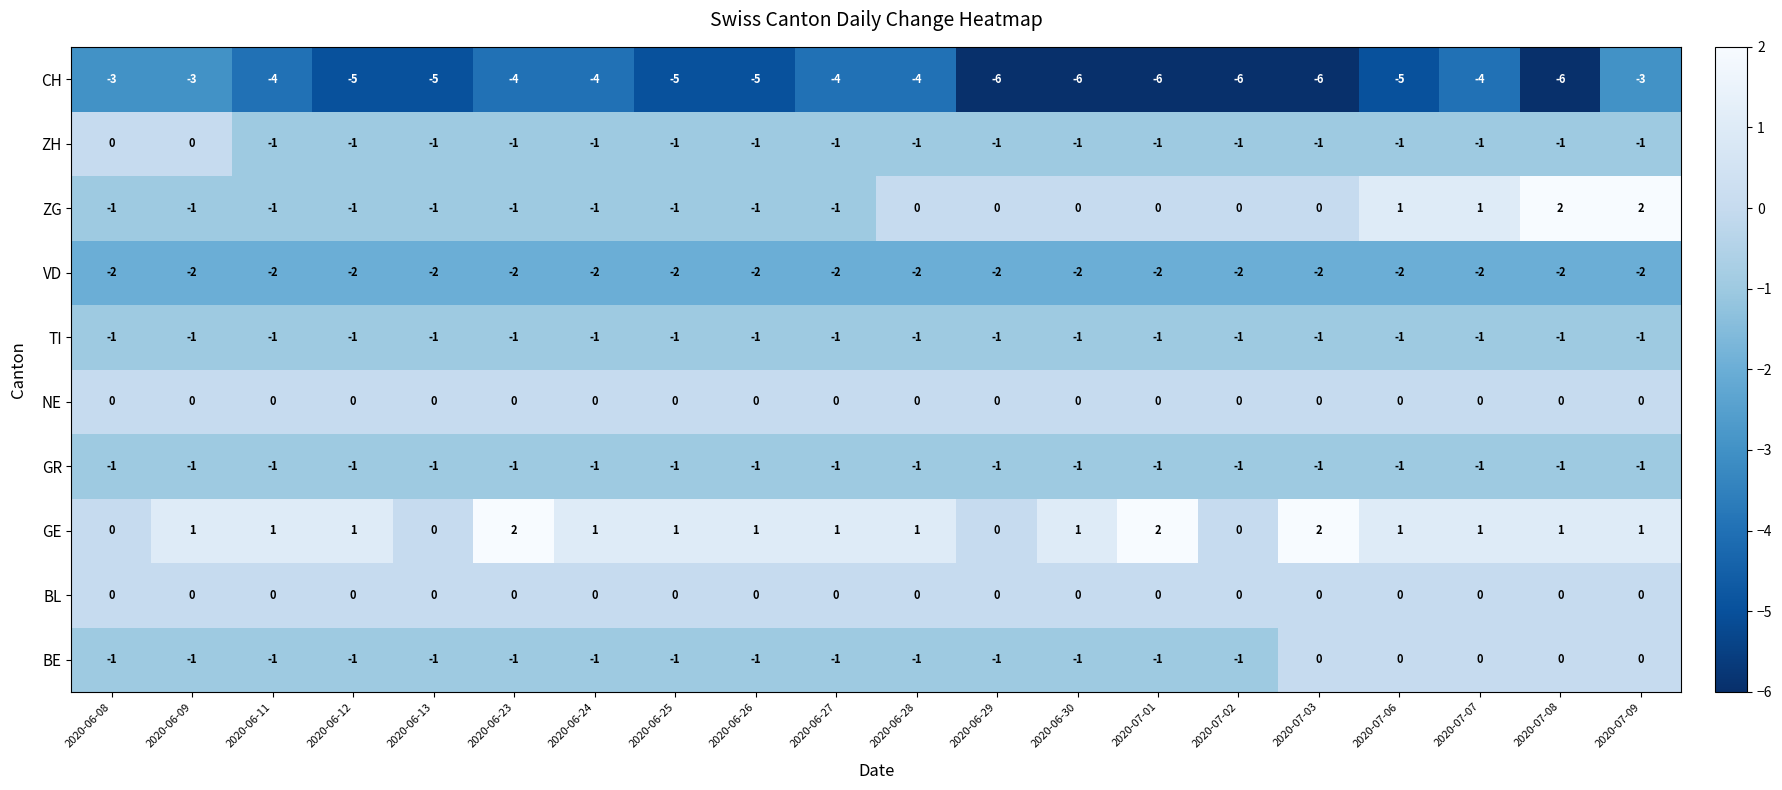

What is the minimum value shown in the chart?

-6